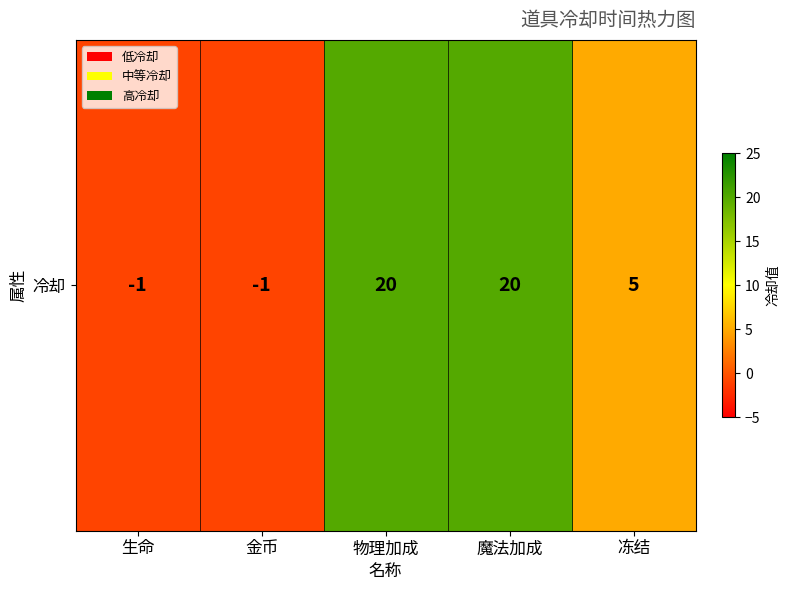

At which label is the value closest to 9?

冻结